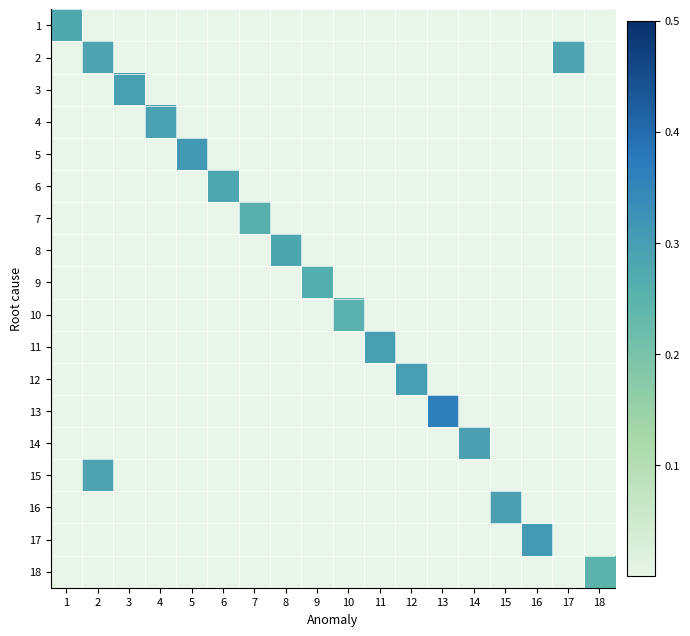

Reading left to right, what are all the values shown in this chart?

1: 1=0.3	2=0.0	3=0.0	4=0.0	5=0.0	6=0.0	7=0.0	8=0.0	9=0.0	10=0.0	11=0.0	12=0.0	13=0.0	14=0.0	15=0.0	16=0.0	17=0.0	18=0.0
2: 1=0.0	2=0.3	3=0.0	4=0.0	5=0.0	6=0.0	7=0.0	8=0.0	9=0.0	10=0.0	11=0.0	12=0.0	13=0.0	14=0.0	15=0.0	16=0.0	17=0.3	18=0.0
3: 1=0.0	2=0.0	3=0.3	4=0.0	5=0.0	6=0.0	7=0.0	8=0.0	9=0.0	10=0.0	11=0.0	12=0.0	13=0.0	14=0.0	15=0.0	16=0.0	17=0.0	18=0.0
4: 1=0.0	2=0.0	3=0.0	4=0.3	5=0.0	6=0.0	7=0.0	8=0.0	9=0.0	10=0.0	11=0.0	12=0.0	13=0.0	14=0.0	15=0.0	16=0.0	17=0.0	18=0.0
5: 1=0.0	2=0.0	3=0.0	4=0.0	5=0.3	6=0.0	7=0.0	8=0.0	9=0.0	10=0.0	11=0.0	12=0.0	13=0.0	14=0.0	15=0.0	16=0.0	17=0.0	18=0.0
6: 1=0.0	2=0.0	3=0.0	4=0.0	5=0.0	6=0.3	7=0.0	8=0.0	9=0.0	10=0.0	11=0.0	12=0.0	13=0.0	14=0.0	15=0.0	16=0.0	17=0.0	18=0.0
7: 1=0.0	2=0.0	3=0.0	4=0.0	5=0.0	6=0.0	7=0.3	8=0.0	9=0.0	10=0.0	11=0.0	12=0.0	13=0.0	14=0.0	15=0.0	16=0.0	17=0.0	18=0.0
8: 1=0.0	2=0.0	3=0.0	4=0.0	5=0.0	6=0.0	7=0.0	8=0.3	9=0.0	10=0.0	11=0.0	12=0.0	13=0.0	14=0.0	15=0.0	16=0.0	17=0.0	18=0.0
9: 1=0.0	2=0.0	3=0.0	4=0.0	5=0.0	6=0.0	7=0.0	8=0.0	9=0.3	10=0.0	11=0.0	12=0.0	13=0.0	14=0.0	15=0.0	16=0.0	17=0.0	18=0.0
10: 1=0.0	2=0.0	3=0.0	4=0.0	5=0.0	6=0.0	7=0.0	8=0.0	9=0.0	10=0.3	11=0.0	12=0.0	13=0.0	14=0.0	15=0.0	16=0.0	17=0.0	18=0.0
11: 1=0.0	2=0.0	3=0.0	4=0.0	5=0.0	6=0.0	7=0.0	8=0.0	9=0.0	10=0.0	11=0.3	12=0.0	13=0.0	14=0.0	15=0.0	16=0.0	17=0.0	18=0.0
12: 1=0.0	2=0.0	3=0.0	4=0.0	5=0.0	6=0.0	7=0.0	8=0.0	9=0.0	10=0.0	11=0.0	12=0.3	13=0.0	14=0.0	15=0.0	16=0.0	17=0.0	18=0.0
13: 1=0.0	2=0.0	3=0.0	4=0.0	5=0.0	6=0.0	7=0.0	8=0.0	9=0.0	10=0.0	11=0.0	12=0.0	13=0.4	14=0.0	15=0.0	16=0.0	17=0.0	18=0.0
14: 1=0.0	2=0.0	3=0.0	4=0.0	5=0.0	6=0.0	7=0.0	8=0.0	9=0.0	10=0.0	11=0.0	12=0.0	13=0.0	14=0.3	15=0.0	16=0.0	17=0.0	18=0.0
15: 1=0.0	2=0.3	3=0.0	4=0.0	5=0.0	6=0.0	7=0.0	8=0.0	9=0.0	10=0.0	11=0.0	12=0.0	13=0.0	14=0.0	15=0.0	16=0.0	17=0.0	18=0.0
16: 1=0.0	2=0.0	3=0.0	4=0.0	5=0.0	6=0.0	7=0.0	8=0.0	9=0.0	10=0.0	11=0.0	12=0.0	13=0.0	14=0.0	15=0.3	16=0.0	17=0.0	18=0.0
17: 1=0.0	2=0.0	3=0.0	4=0.0	5=0.0	6=0.0	7=0.0	8=0.0	9=0.0	10=0.0	11=0.0	12=0.0	13=0.0	14=0.0	15=0.0	16=0.3	17=0.0	18=0.0
18: 1=0.0	2=0.0	3=0.0	4=0.0	5=0.0	6=0.0	7=0.0	8=0.0	9=0.0	10=0.0	11=0.0	12=0.0	13=0.0	14=0.0	15=0.0	16=0.0	17=0.0	18=0.2